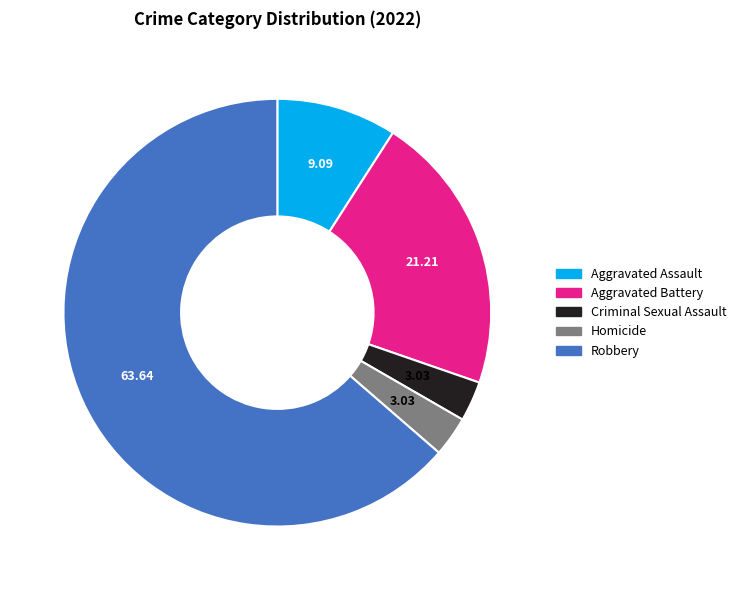

True or false: Robbery accounts for 52% of the total.

False